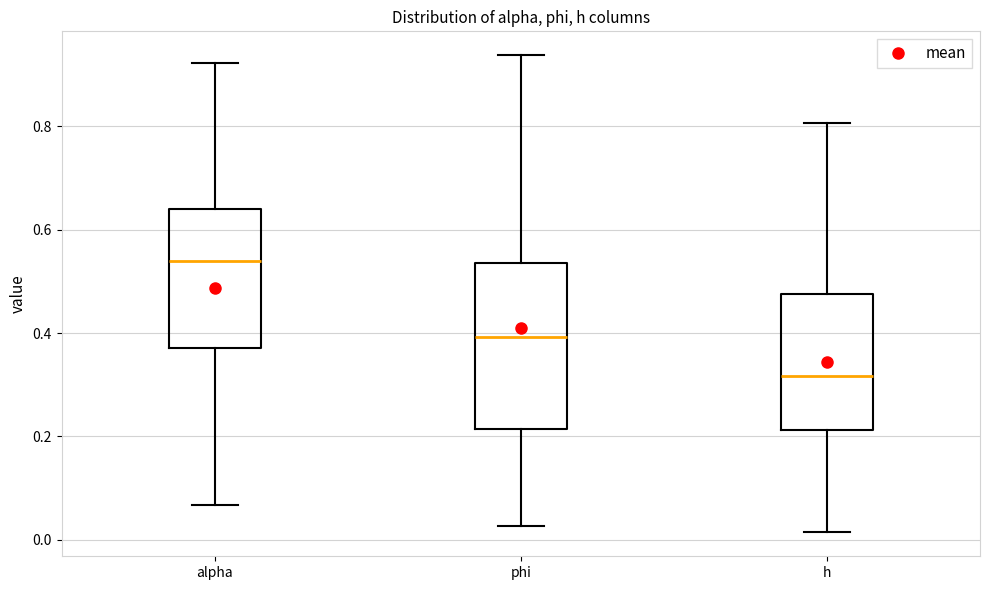

Reading left to right, read every box against the y-axis: the position of its median line, the range the box covers, and the ends of its whiskers. The values are not printed on the chart, so give them approximately, as read against the axis.

alpha: median 0.54, box 0.38 to 0.64, whiskers 0.06 to 0.92
phi: median 0.40, box 0.22 to 0.54, whiskers 0.02 to 0.94
h: median 0.32, box 0.22 to 0.48, whiskers 0.02 to 0.80